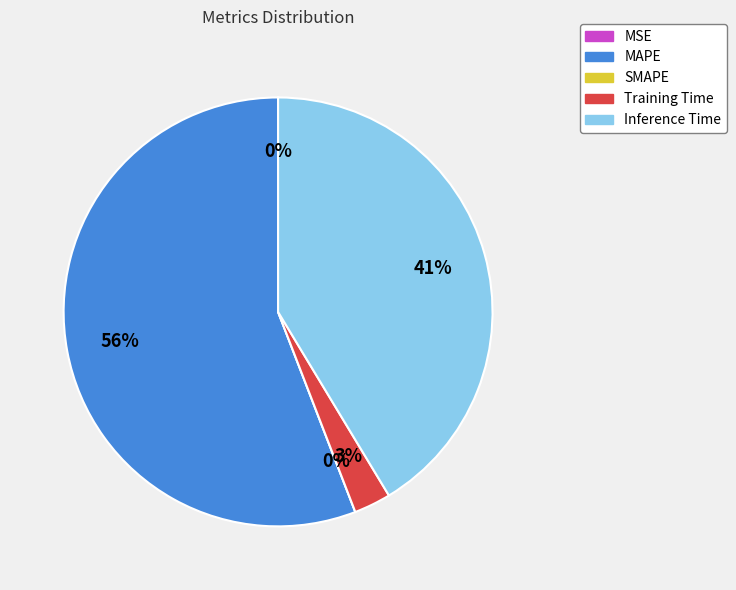

To the nearest percent, what is the combined percentage of Inference Time and MAPE?

97%